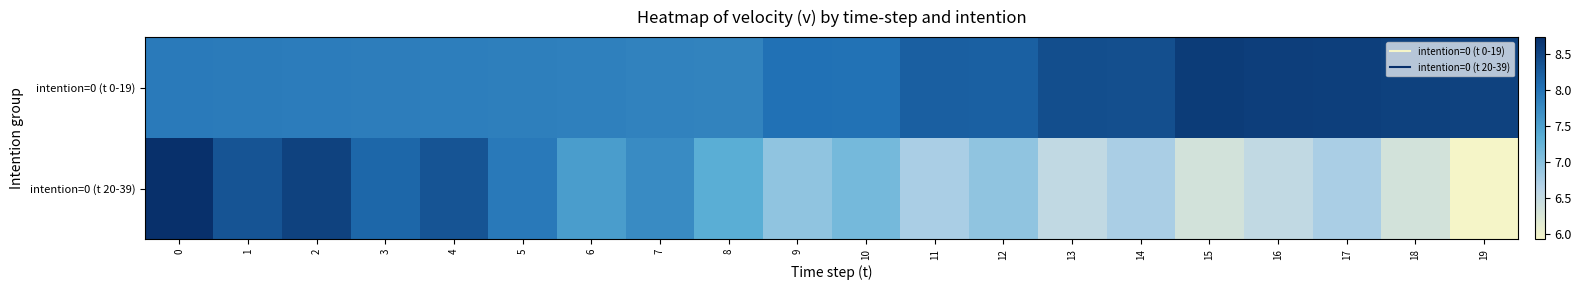

Reading left to right, extract all data points from this chart.

intention=0 (t 0-19): 0=7.9	1=7.9	2=7.9	3=7.9	4=7.9	5=7.9	6=7.8	7=7.8	8=7.8	9=8.0	10=8.0	11=8.2	12=8.2	13=8.4	14=8.4	15=8.6	16=8.6	17=8.6	18=8.5	19=8.5
intention=0 (t 20-39): 0=8.7	1=8.3	2=8.5	3=8.1	4=8.3	5=7.9	6=7.5	7=7.7	8=7.3	9=6.9	10=7.1	11=6.7	12=6.9	13=6.5	14=6.7	15=6.3	16=6.5	17=6.7	18=6.3	19=5.9